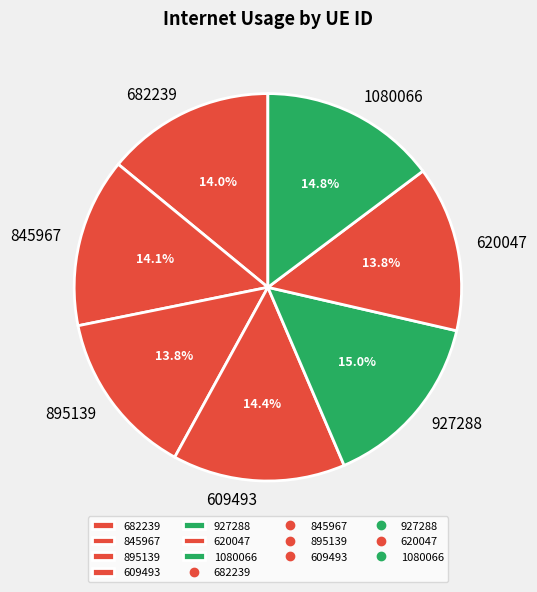

Which has a higher value, 895139 or 609493?

609493